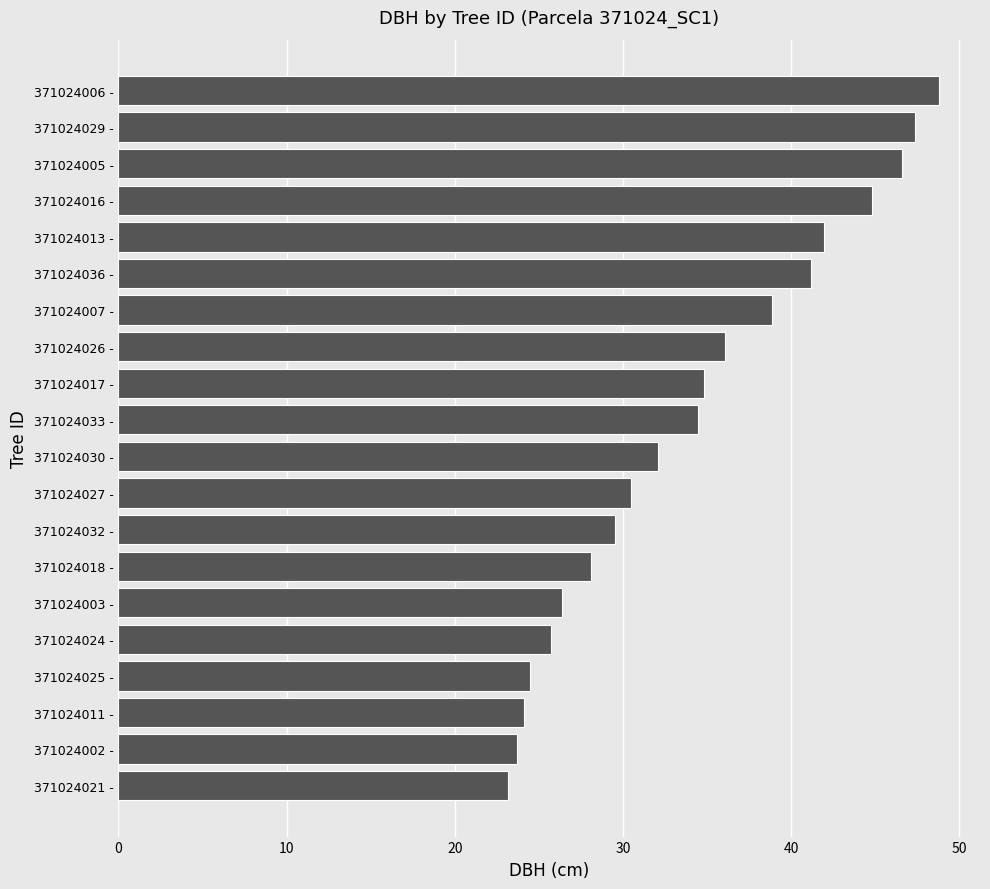

Read the value at 371024003 -.

26.4